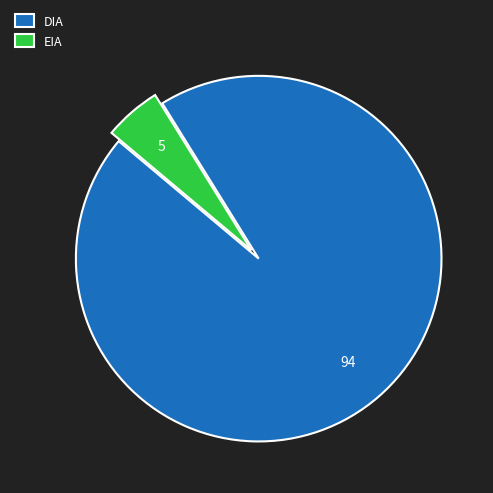

Is it true that EIA is 1% of the pie?

False